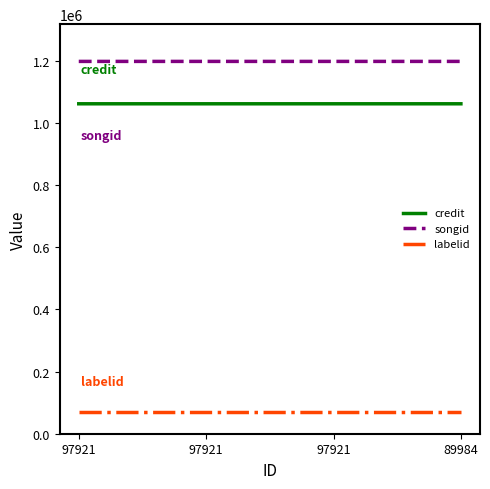

What are all the series names shown in the legend?

credit, songid, labelid